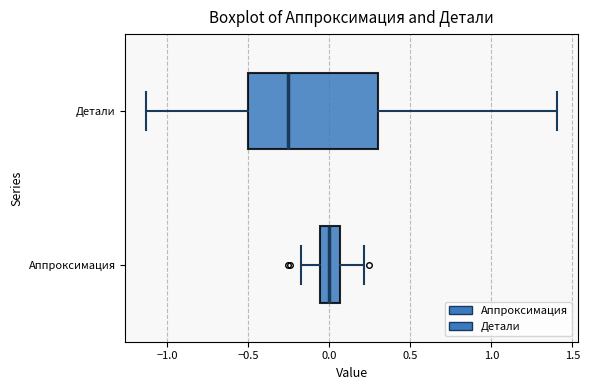

Reading bottom to top, transcribe this box plot: for each box, give where its median line is, the range the box spans, and where its two whiskers end, as read against the x-axis. The values are not printed on the chart, so give them approximately, as read against the axis.

Аппроксимация: median 0.00, box -0.05 to 0.05, whiskers -0.20 to 0.20
Детали: median -0.25, box -0.50 to 0.30, whiskers -1.15 to 1.40